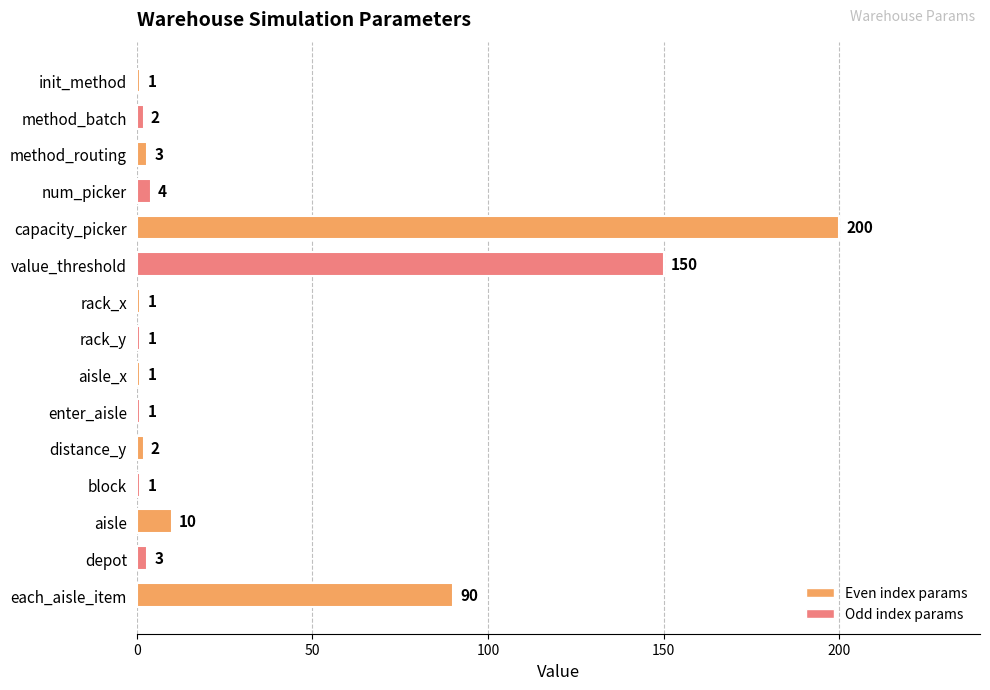

Reading bottom to top, transcribe all the data shown in this chart.

90	3	10	1	2	1	1	1	1	150	200	4	3	2	1